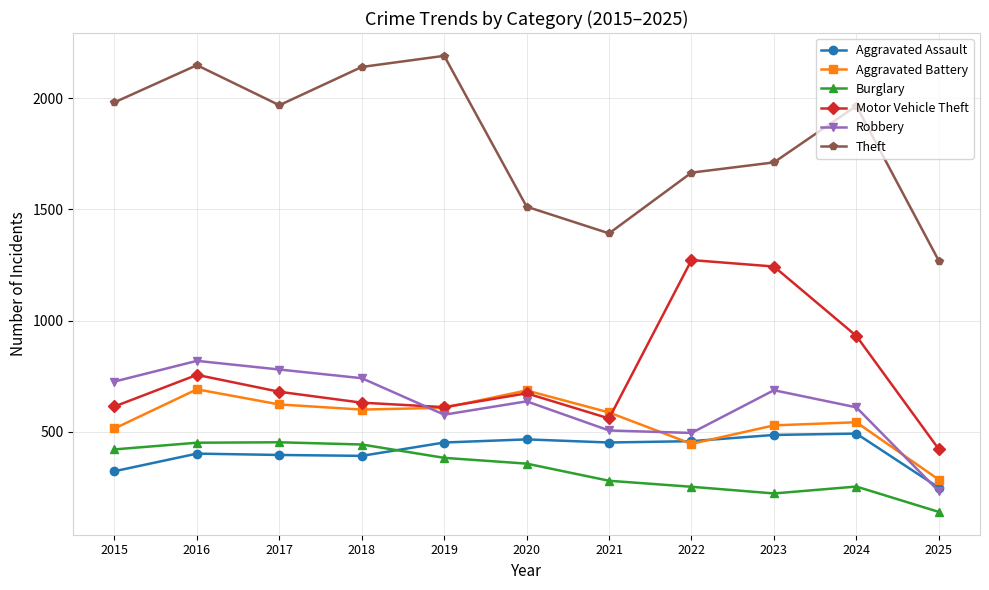

What is the average value of the Aggravated Assault series?

415